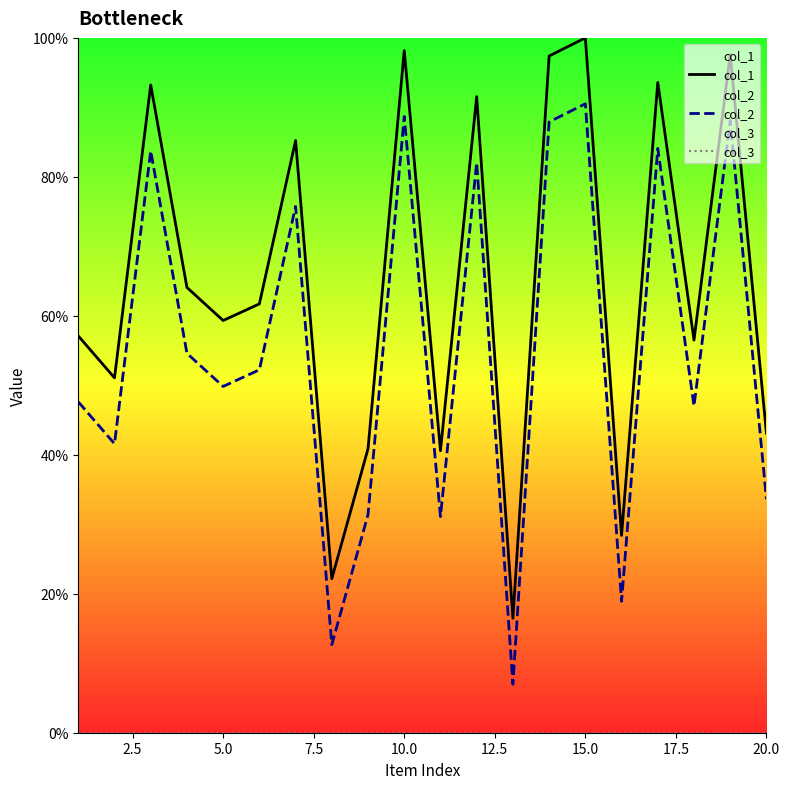

True or false: col_2 and col_1 intersect in this chart.

False